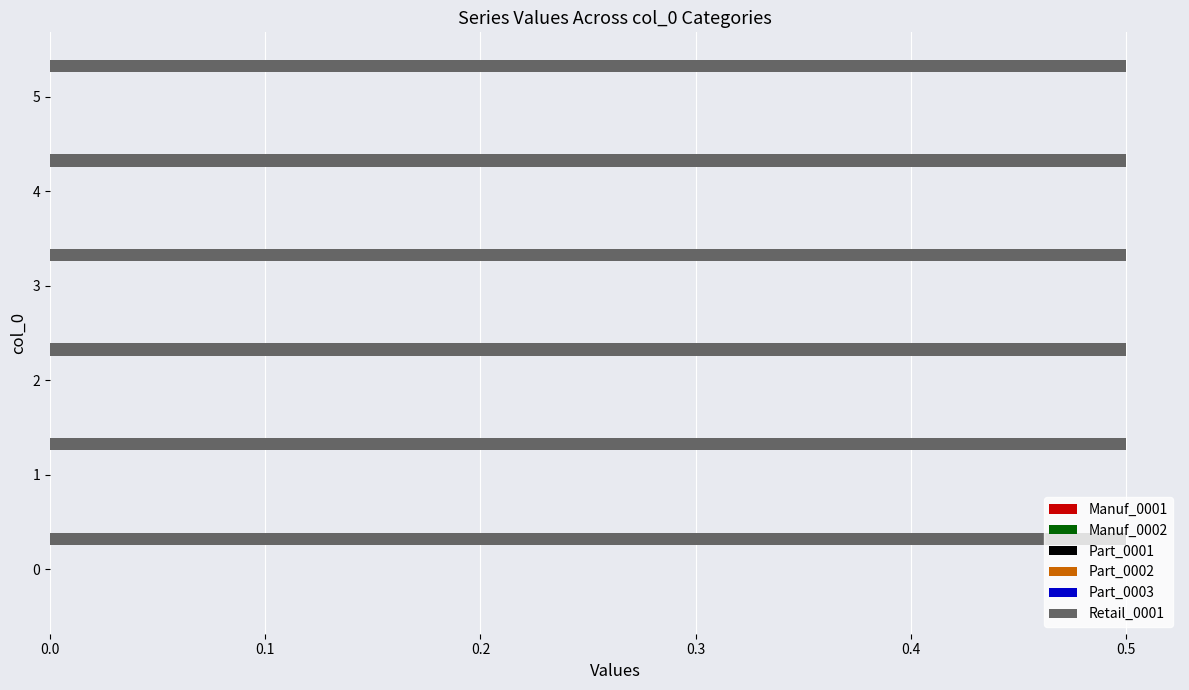

How many bars are there in total?

36